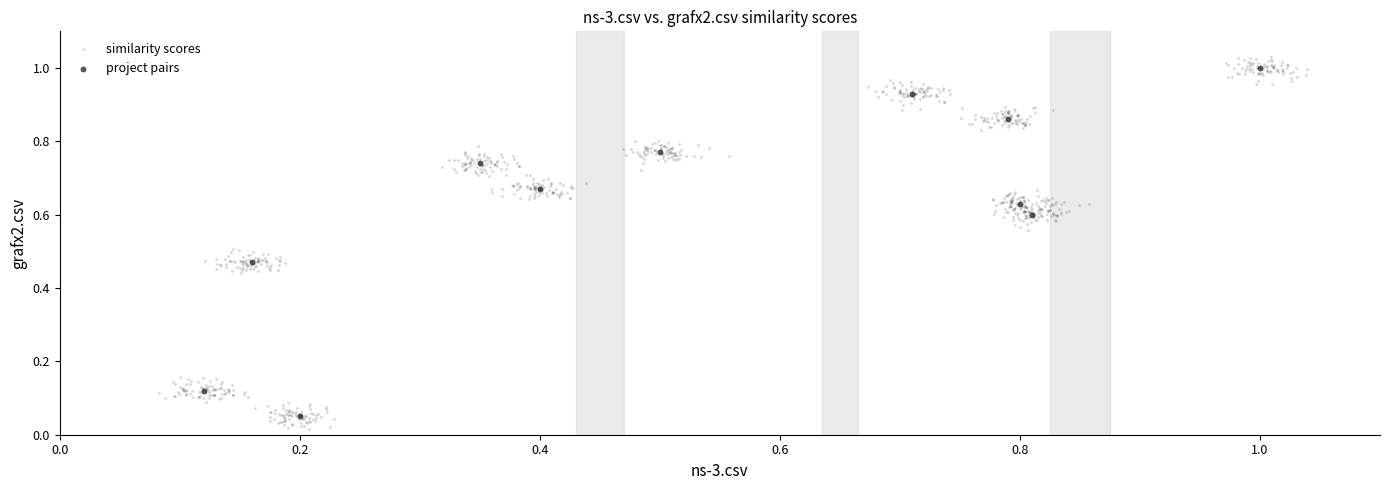

Which series has the largest Y range (max minus min)?

similarity scores